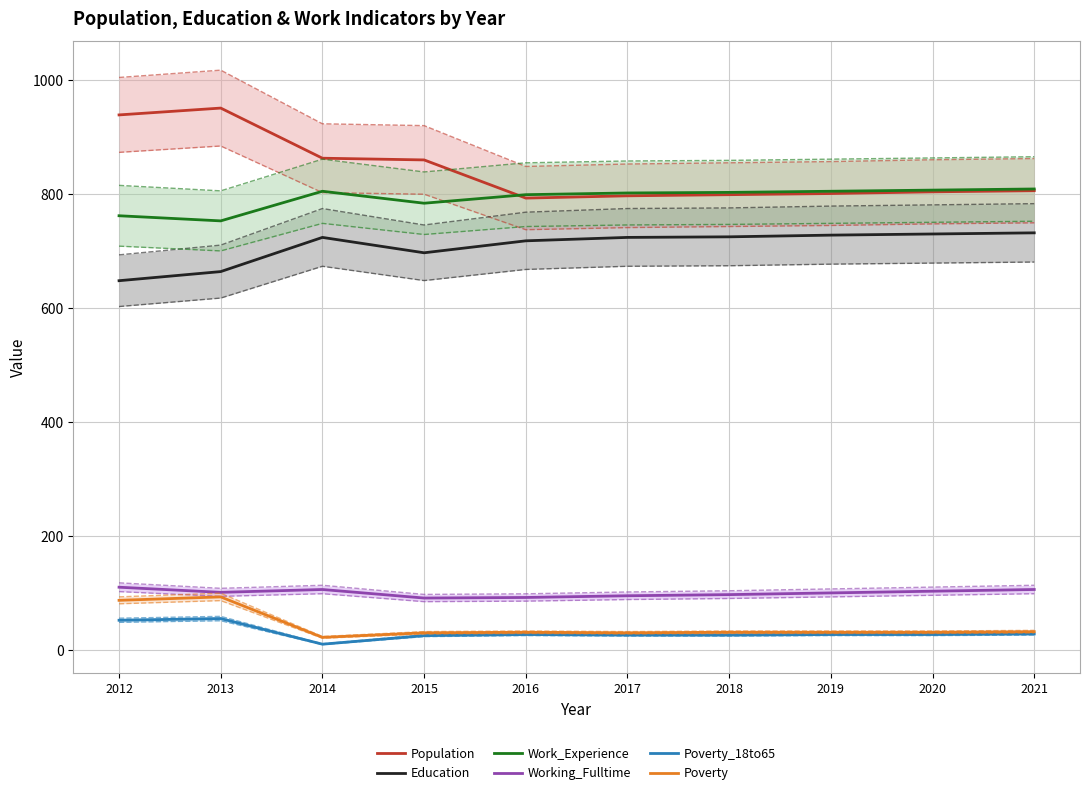

Where is the first local minimum for Work_Experience?

2013